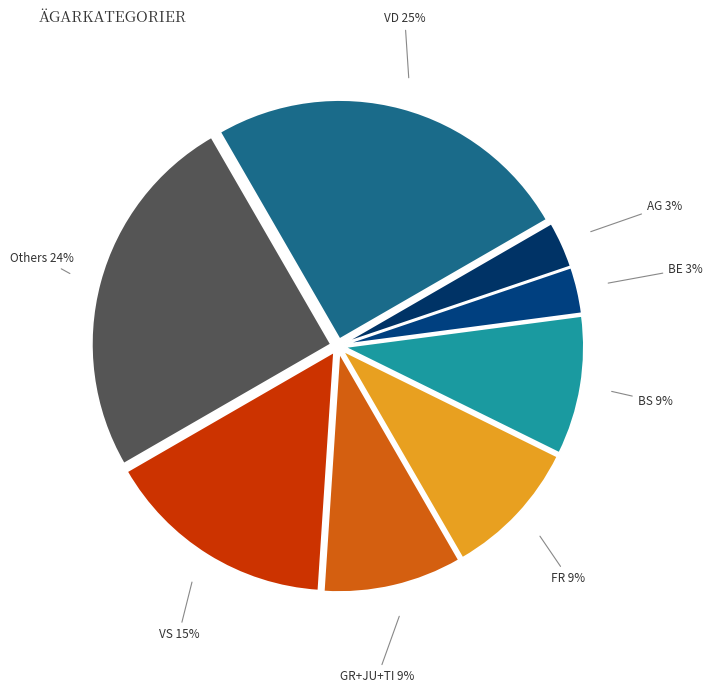

Between TI and BS, which is larger?

BS